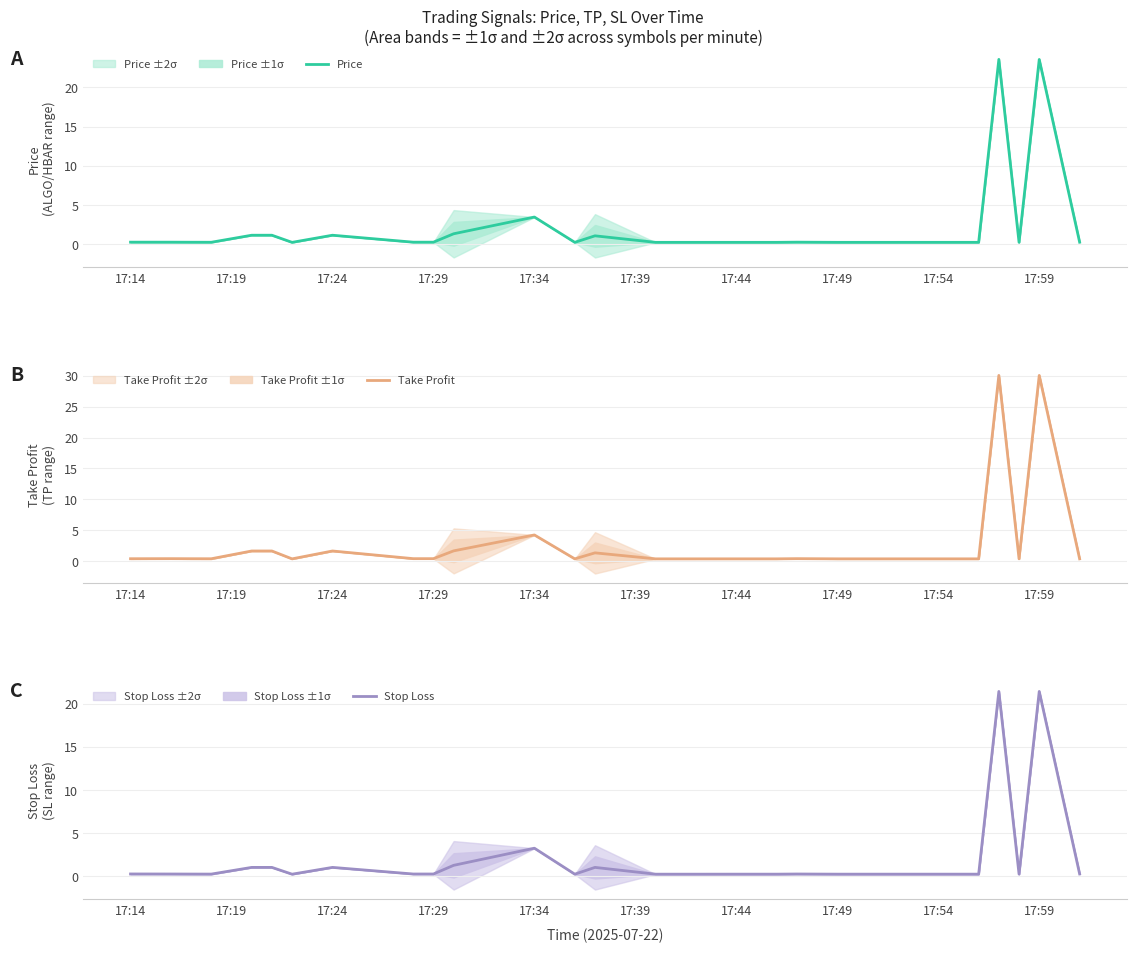

What is the value of the Price point at the 5th from the left?

1.2